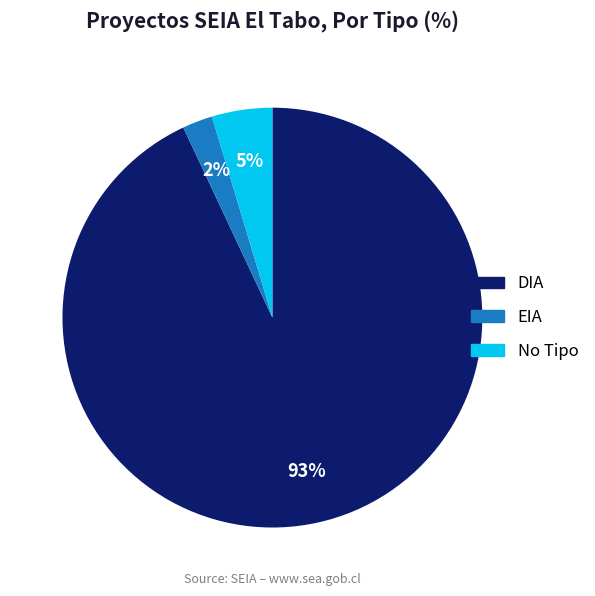

To the nearest percent, what is the difference between the No Tipo and DIA slice percentages?

88%